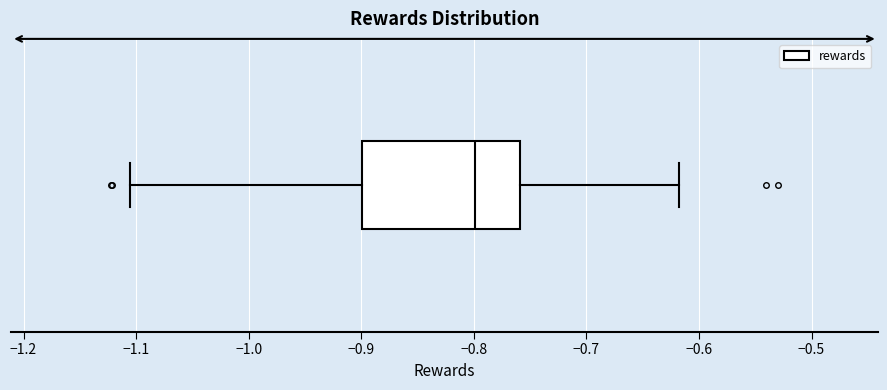

Where is the left edge of the box on the x-axis? The values are not printed on the chart, so give them approximately, as read against the axis.

-0.90